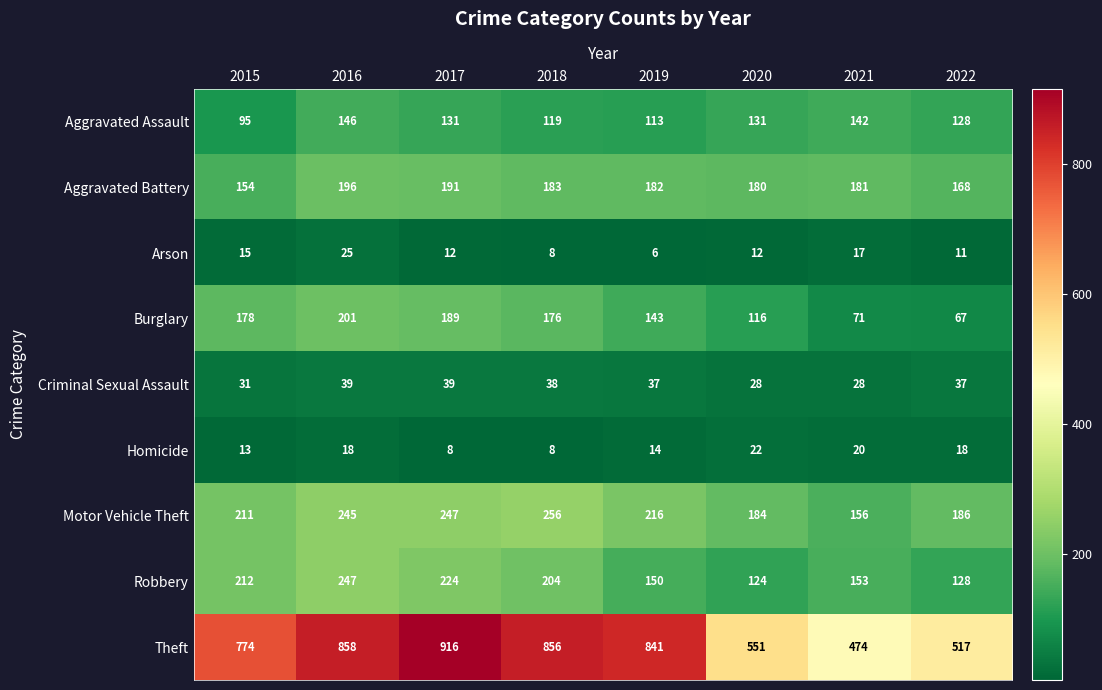

What is the minimum value shown in the chart?

6